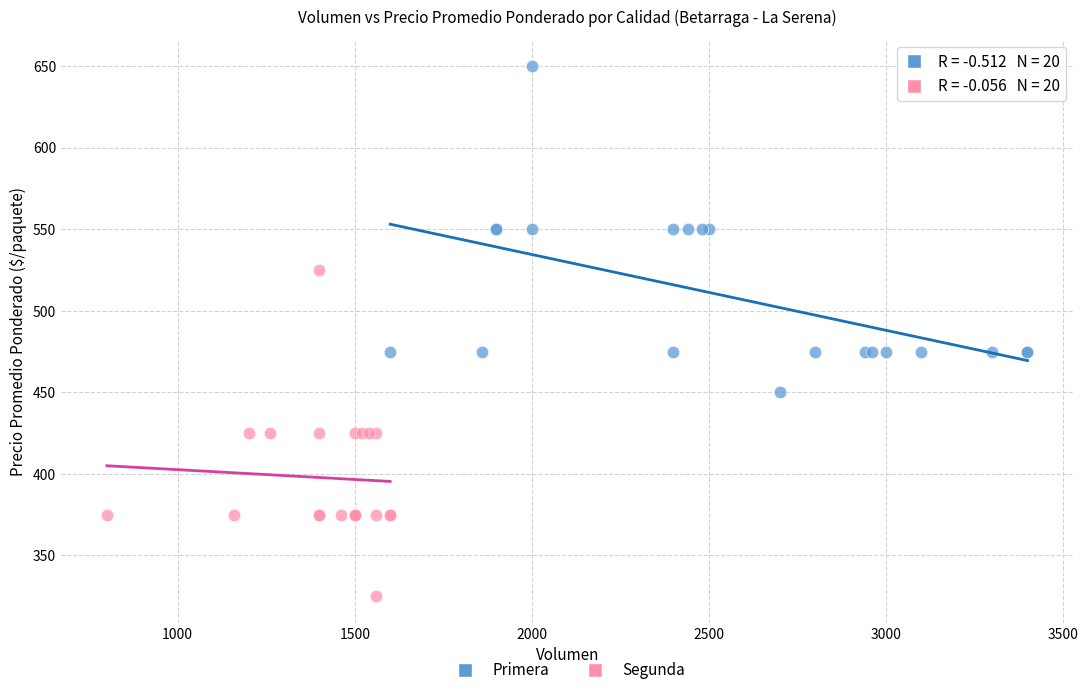

What are all the series names shown in the legend?

Primera, Segunda